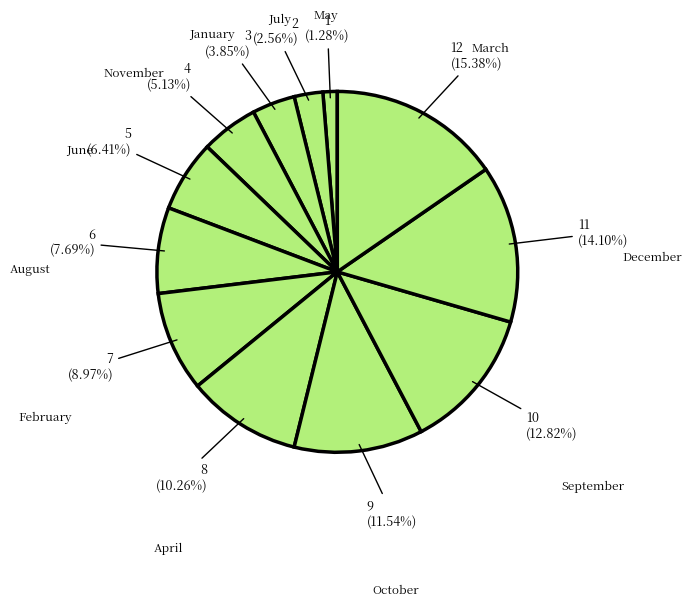

How many slices are in this pie chart?

12